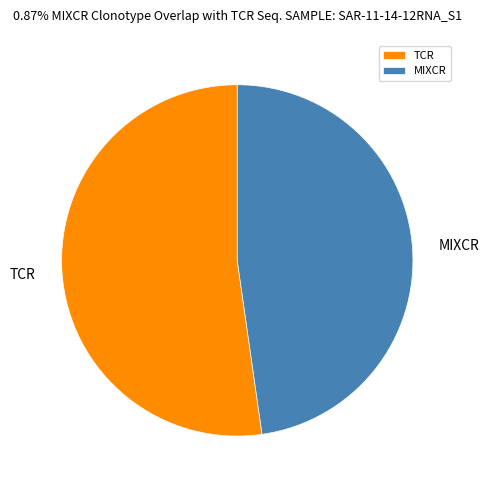

Approximately how many times larger is the value at TCR compared to MIXCR?

1.1